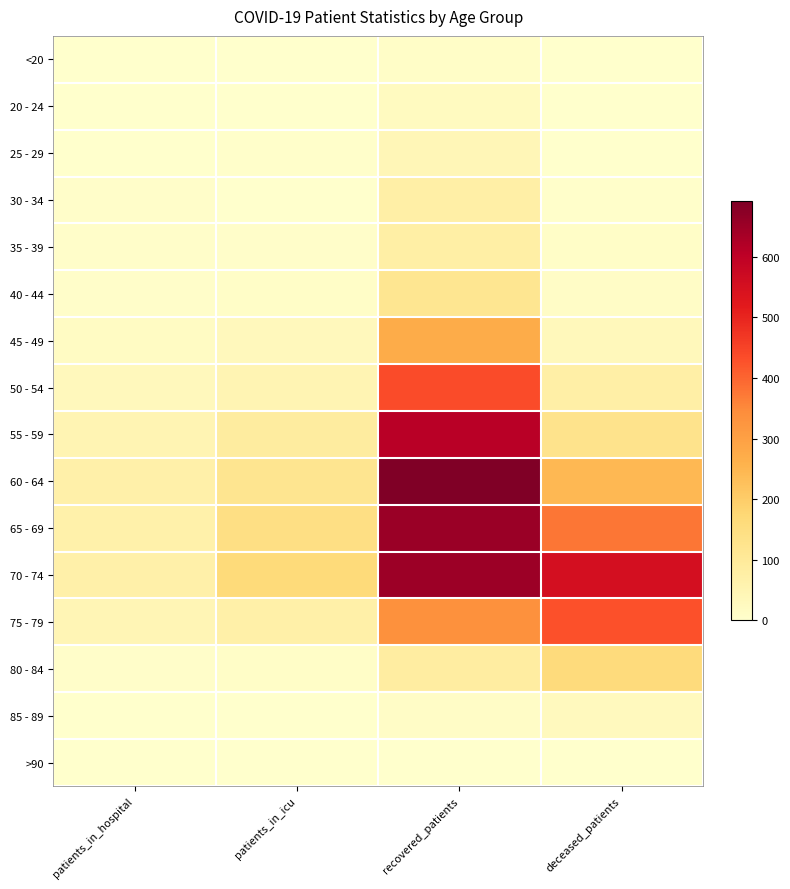

How many distinct data groups are displayed?

16